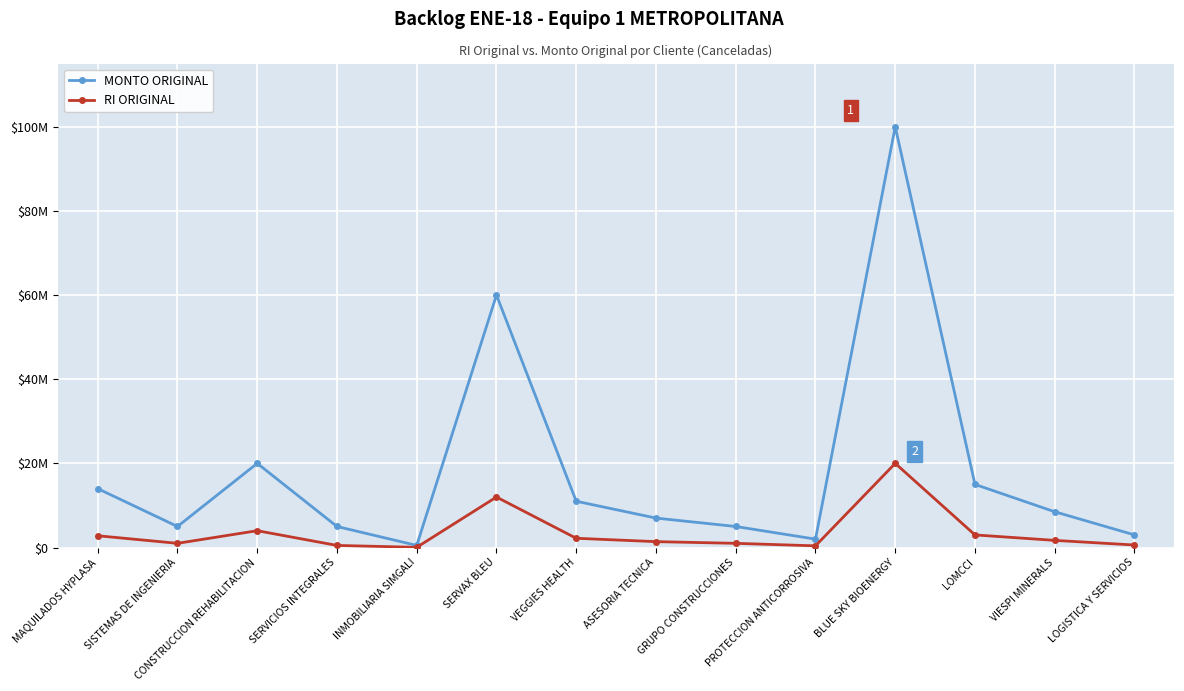

True or false: MONTO ORIGINAL and RI ORIGINAL intersect in this chart.

False